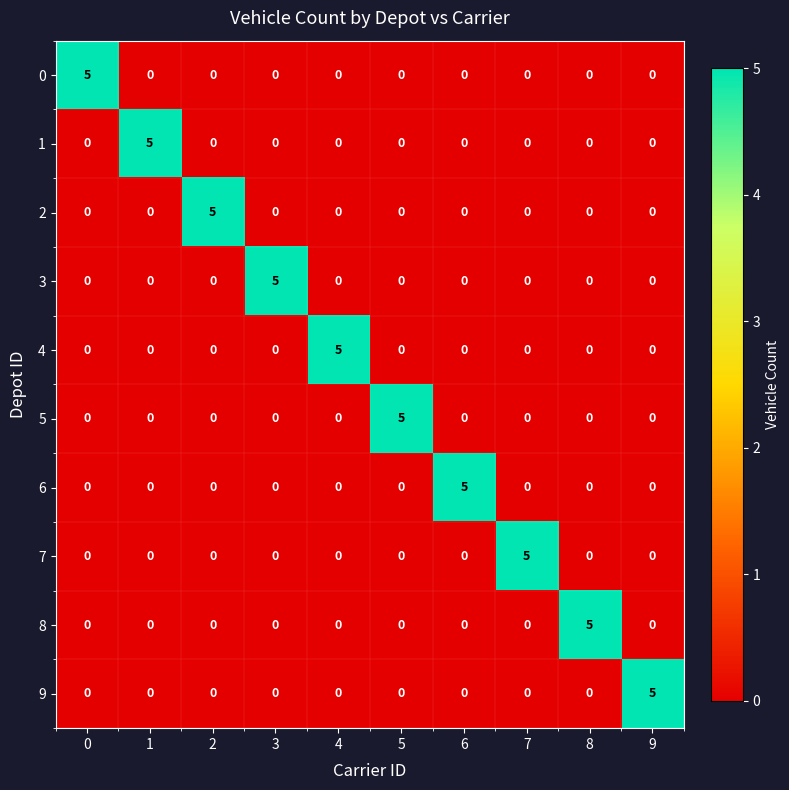

What is the total value across all series at 5?

5